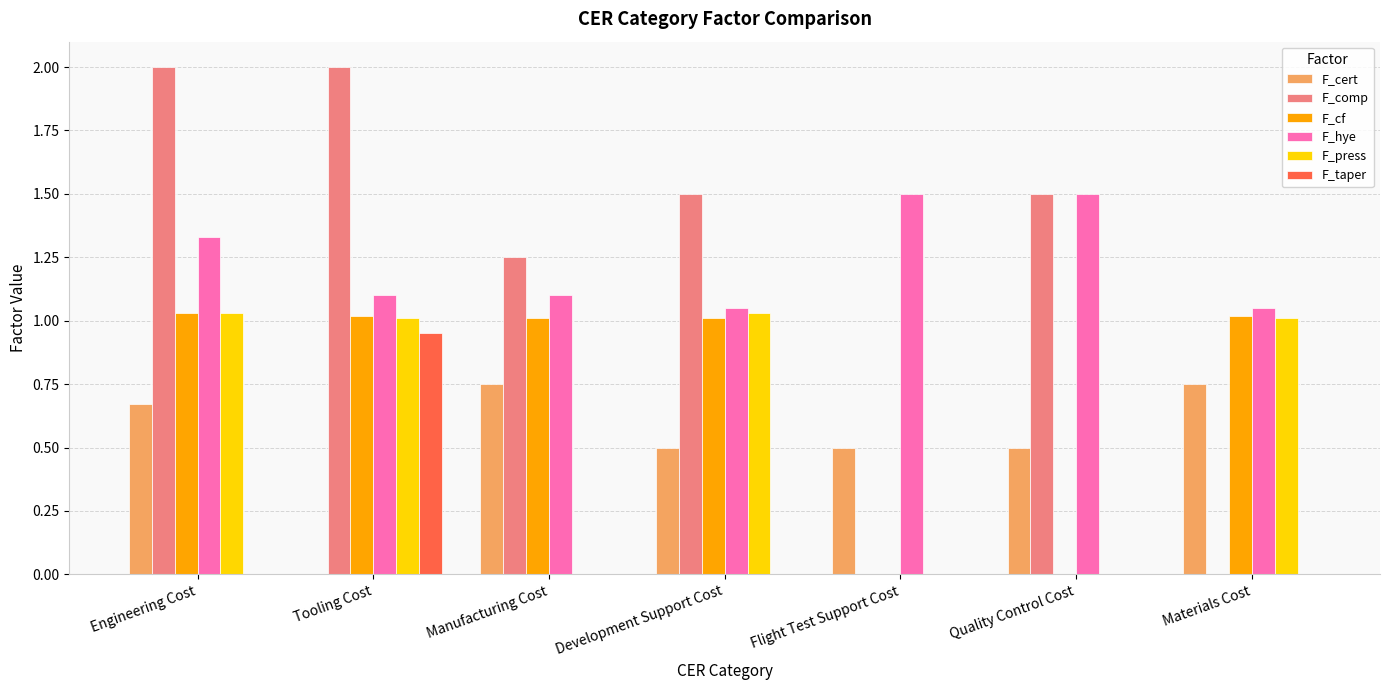

What is the total value across all series at Flight Test Support Cost?

2.0